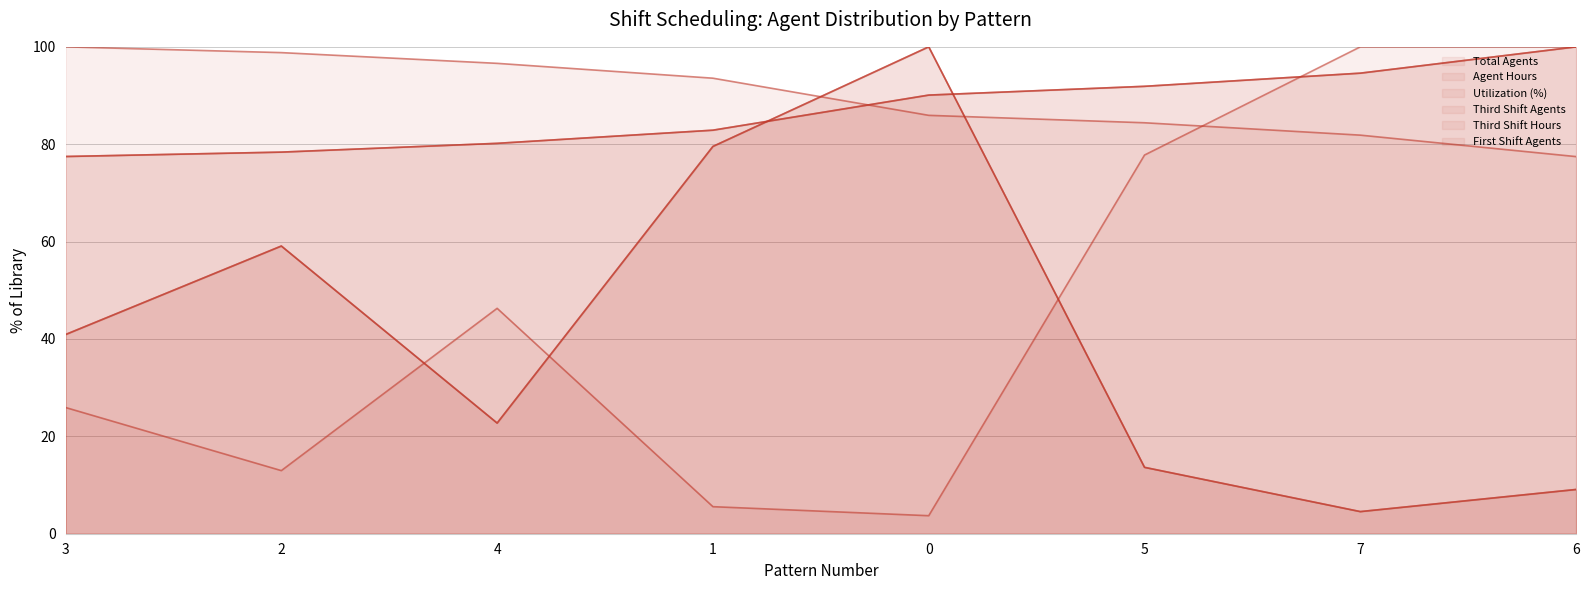

What position from the right is 1?

5